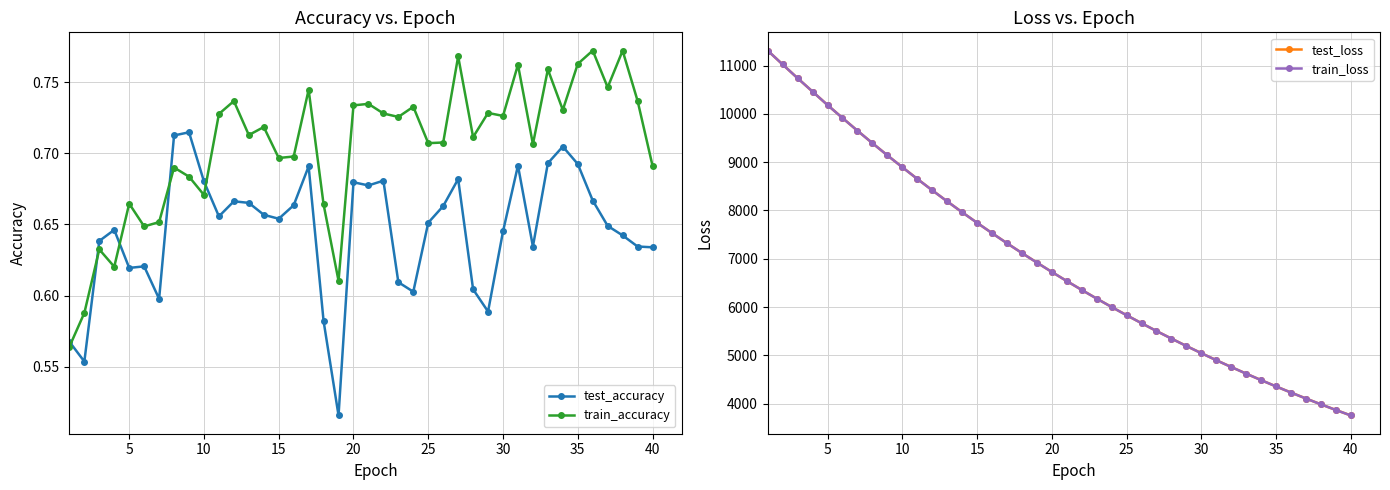

Which series ends up on top after the final intersection of train_accuracy and test_accuracy?

train_accuracy